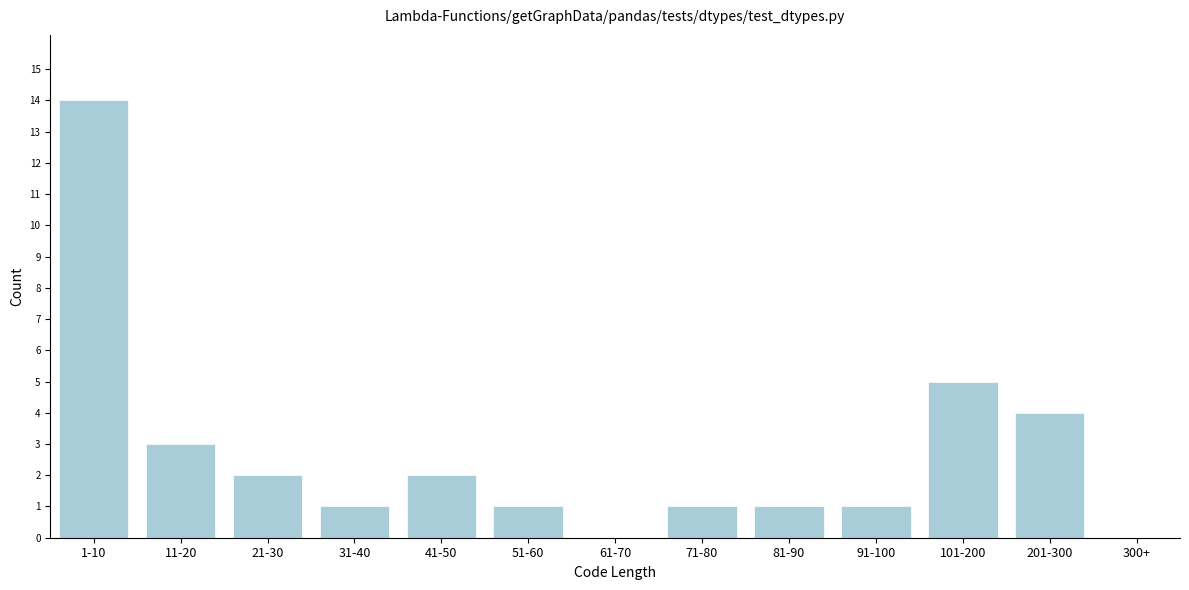

Reading right to left, what are all the values shown in this chart?

300+=0	201-300=4	101-200=5	91-100=1	81-90=1	71-80=1	61-70=0	51-60=1	41-50=2	31-40=1	21-30=2	11-20=3	1-10=14